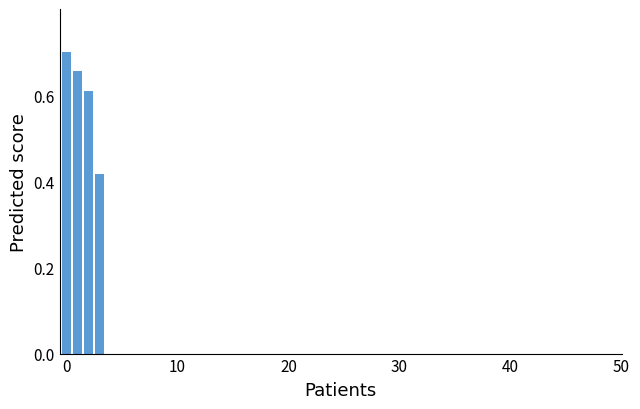

Read against the x-axis, roughly where is the centre of the tallest bar?

0